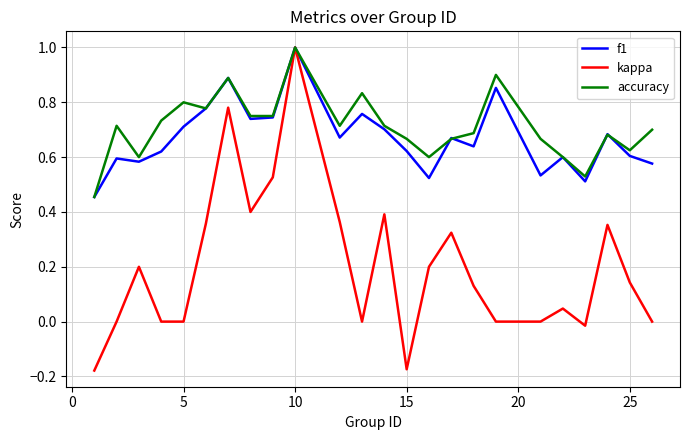

What are all the series names shown in the legend?

f1, kappa, accuracy